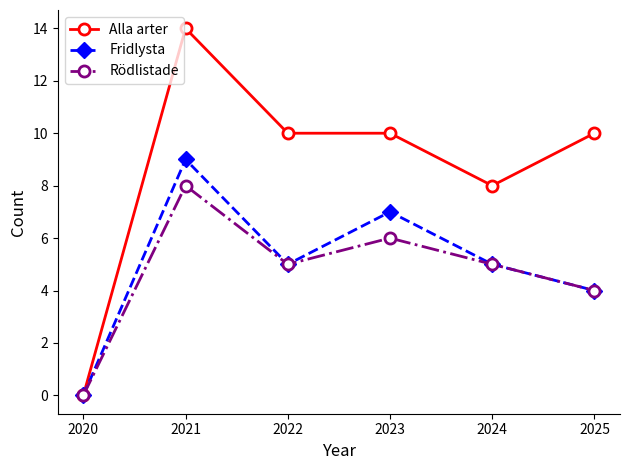

Rank the series at 2023 from lowest to highest value.

Rödlistade, Fridlysta, Alla arter